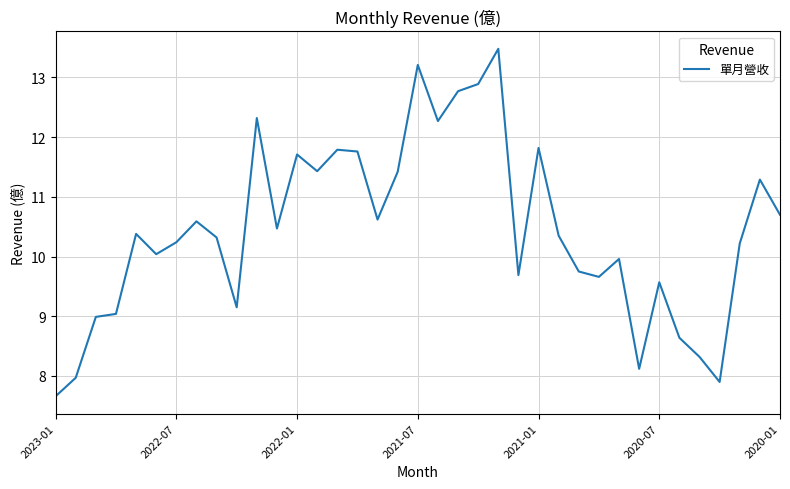

What is the minimum value shown in the chart?

7.7